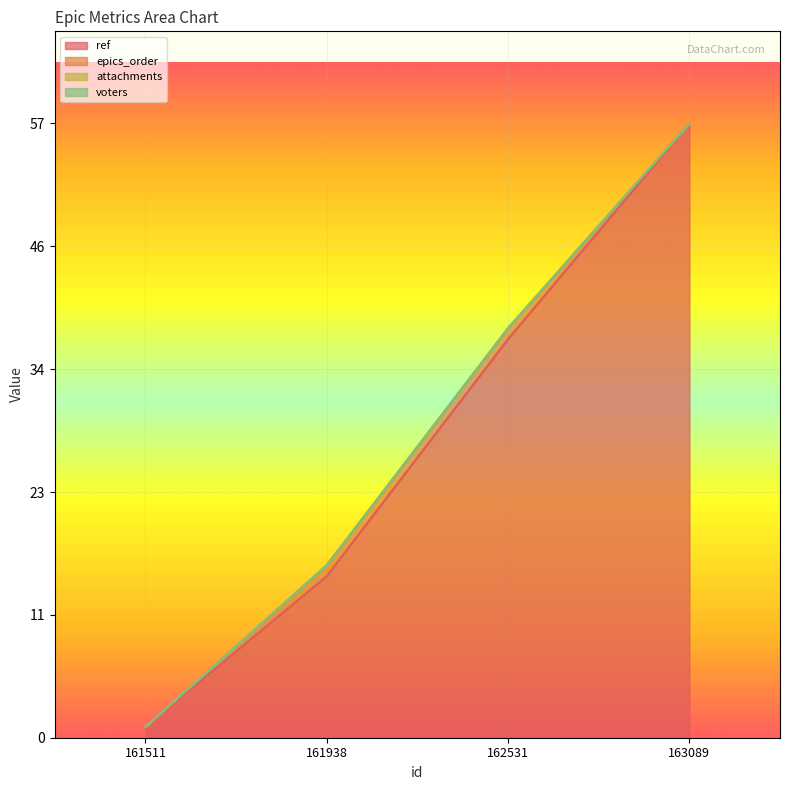

Which label corresponds to the smallest value in the chart?

161511